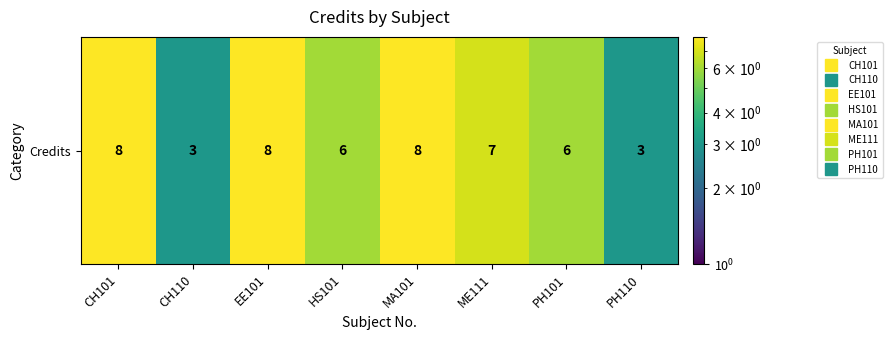

Reading right to left, what are all the values shown in this chart?

3	6	7	8	6	8	3	8